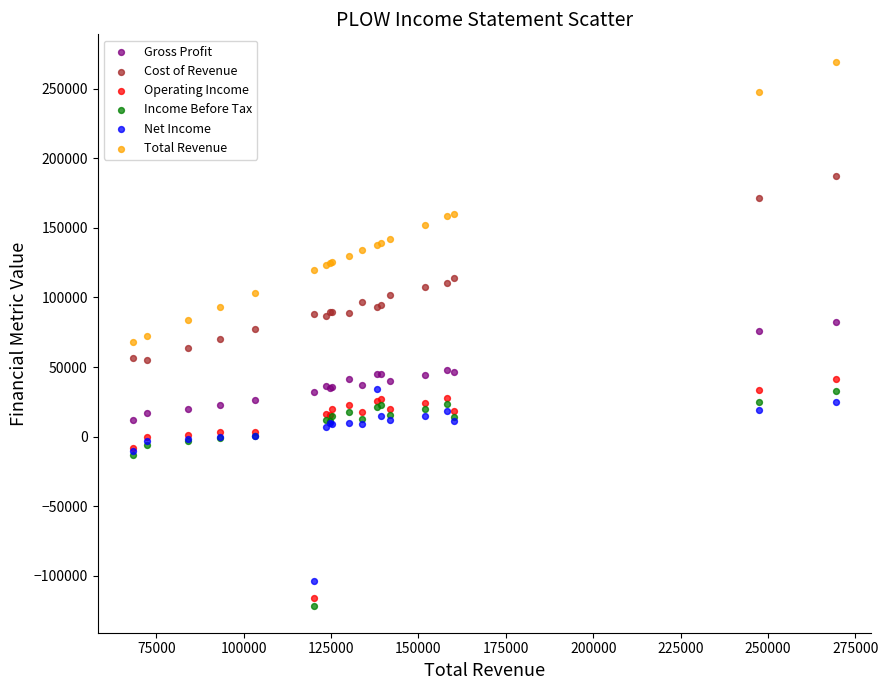

What is the X range (max minus min) for the scatter plot?

201300